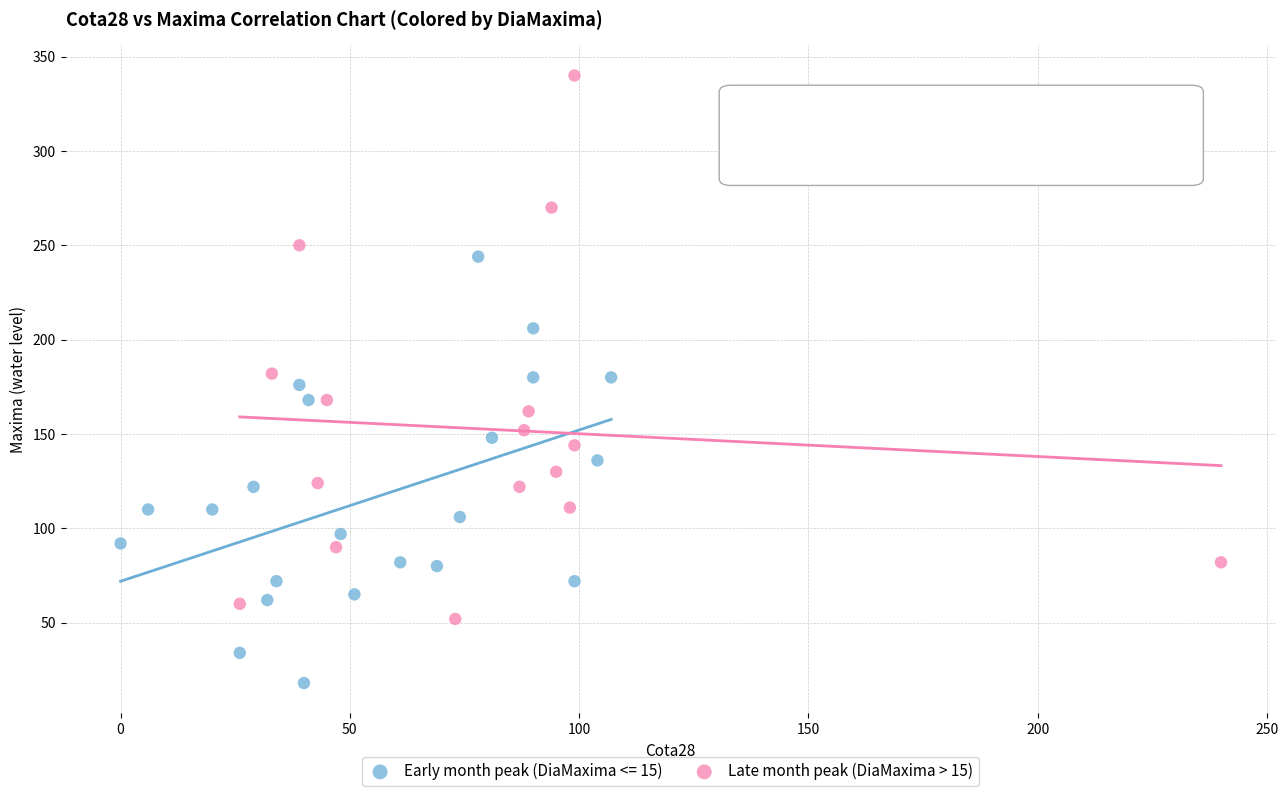

Which series contains the highest Y value?

Late month peak (DiaMaxima > 15)